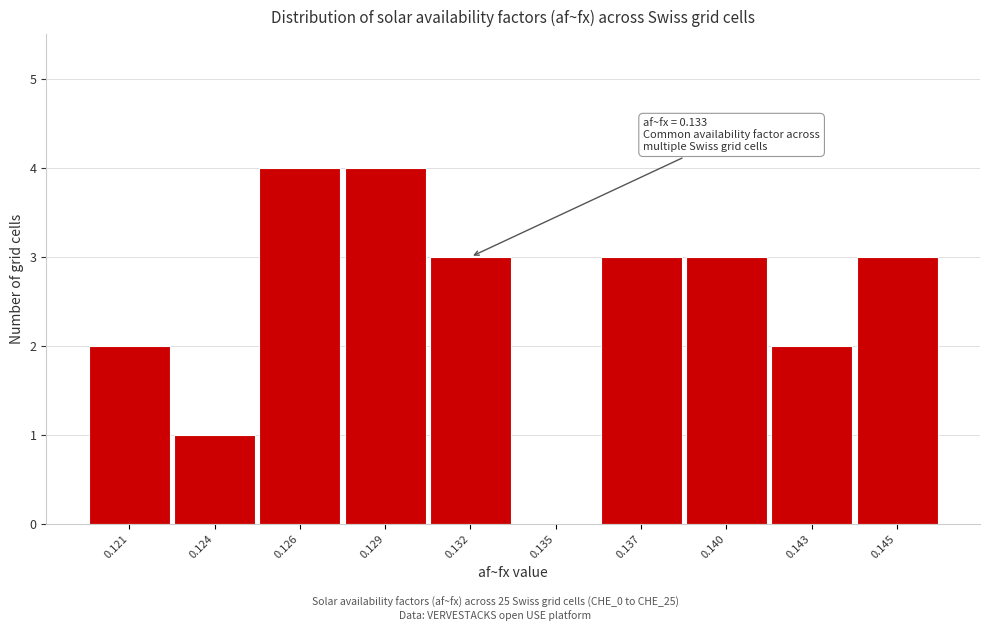

Reading left to right, transcribe all the data shown in this chart.

0.121=2	0.124=1	0.126=4	0.129=4	0.132=3	0.135=0	0.137=3	0.140=3	0.143=2	0.145=3